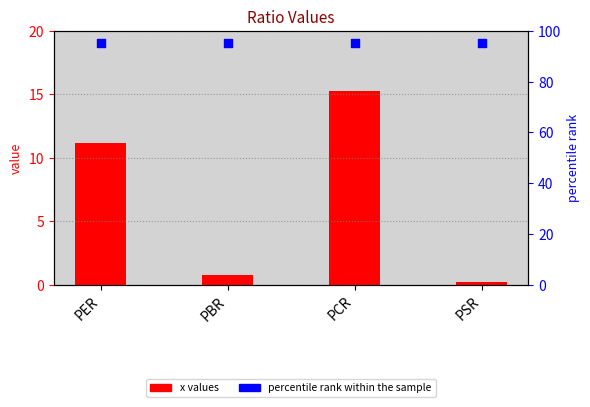

Which series reaches the maximum Y coordinate?

percentile rank within the sample